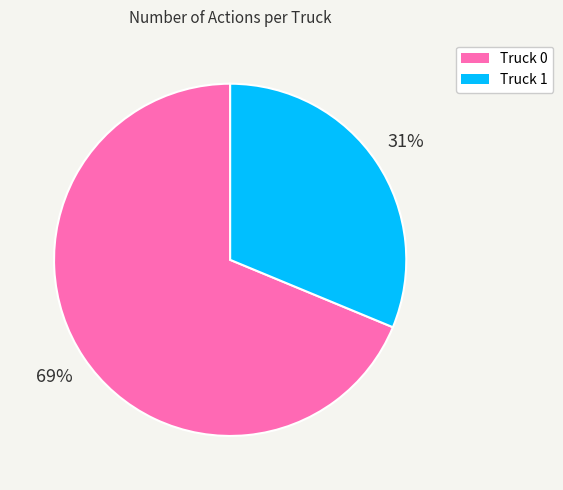

What is the smallest slice in the pie chart?

Truck 1